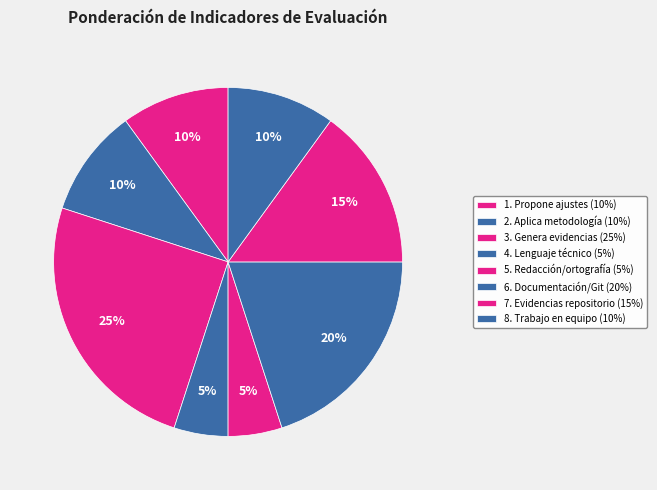

How many slices are in this pie chart?

8